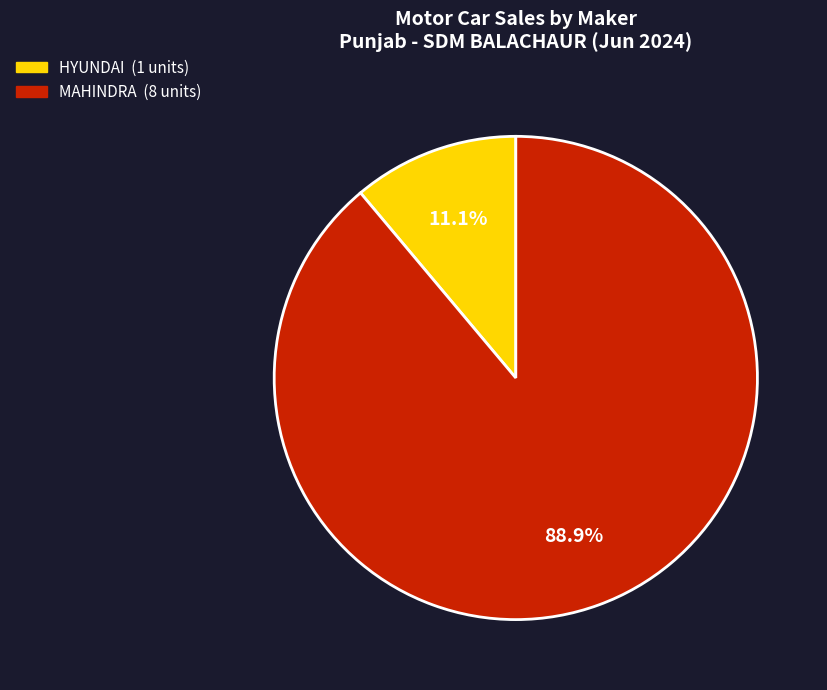

Does any single category account for the majority?

Yes